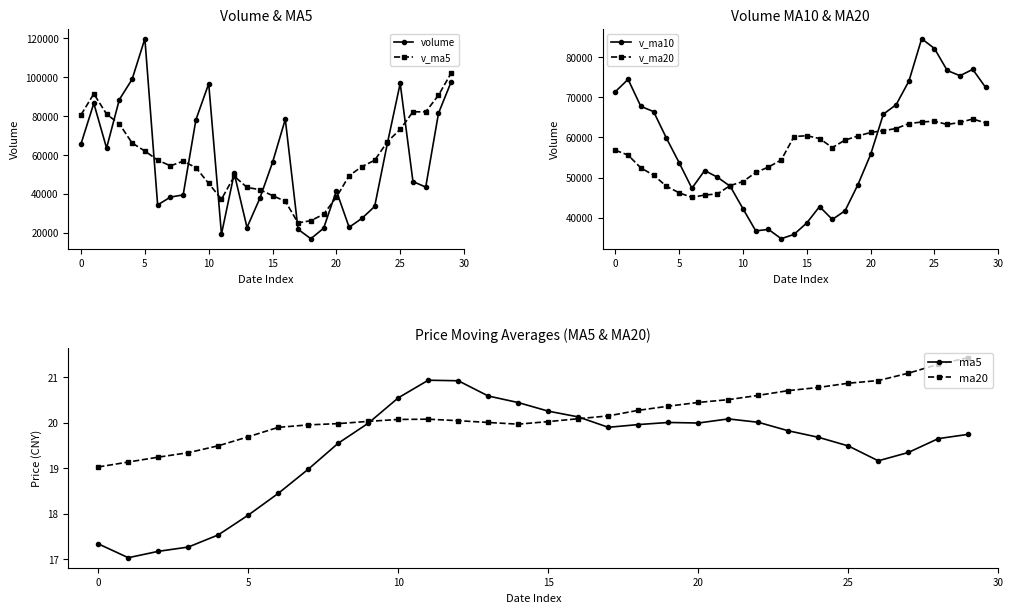

Which has a higher value, 12 or 8?

12